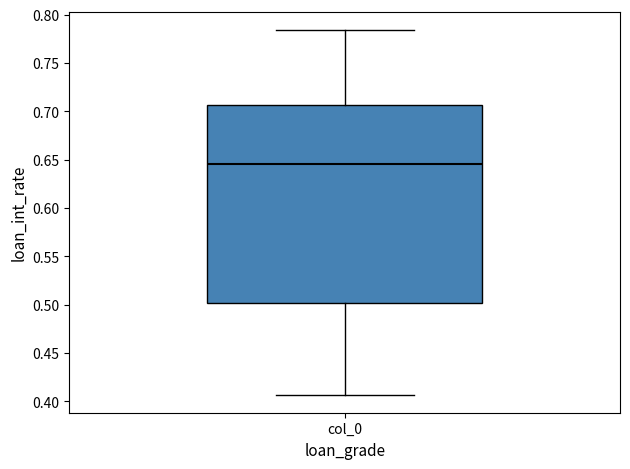

Transcribe this box plot: give where the median line is, the range the box spans, and where the two whiskers end, as read against the y-axis. The values are not printed on the chart, so give them approximately, as read against the axis.

median 0.645, box 0.500 to 0.705, whiskers 0.405 to 0.785